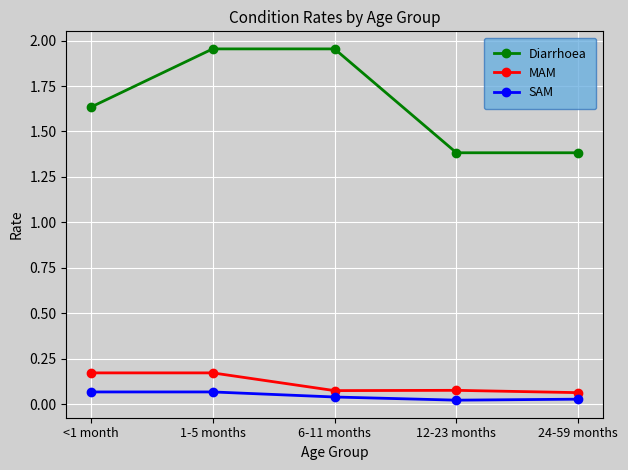

At how many categories does at least one series exceed 1?

5